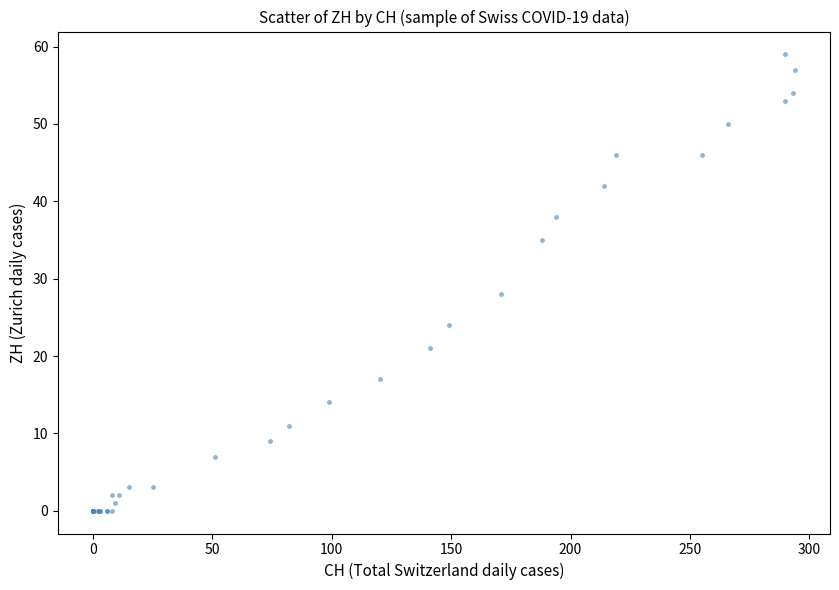

What Y value in the scatter plot is closest to 29?

28